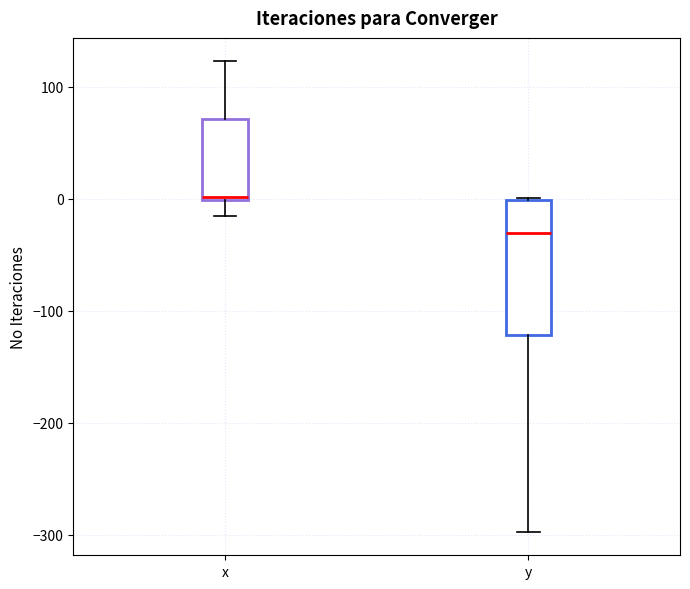

Which box has the highest median line?

x